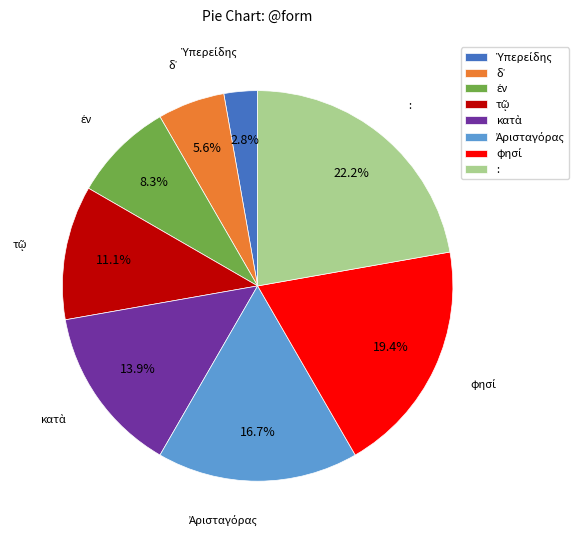

What percentage is NOT represented by :?

77.8%